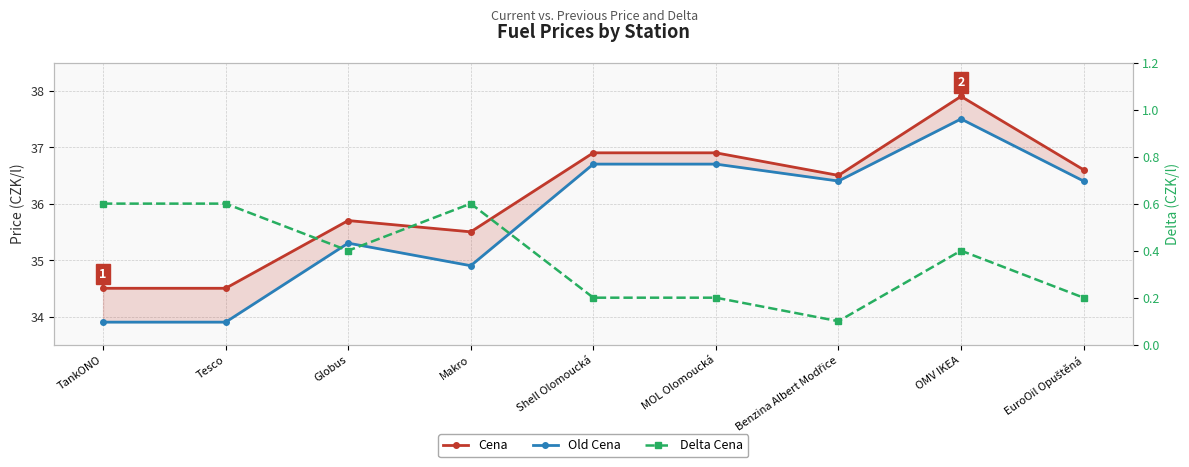

What position from the left is Tesco?

2